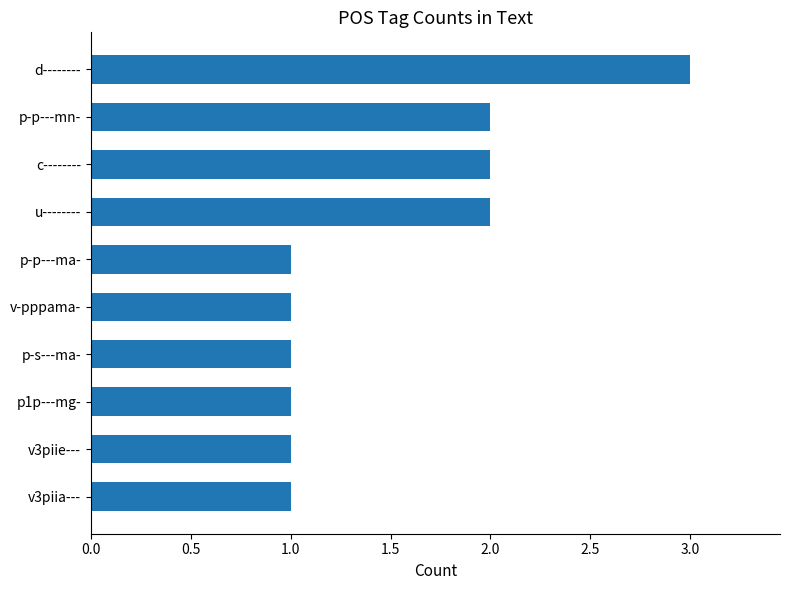

Which label corresponds to the largest value in the chart?

d--------